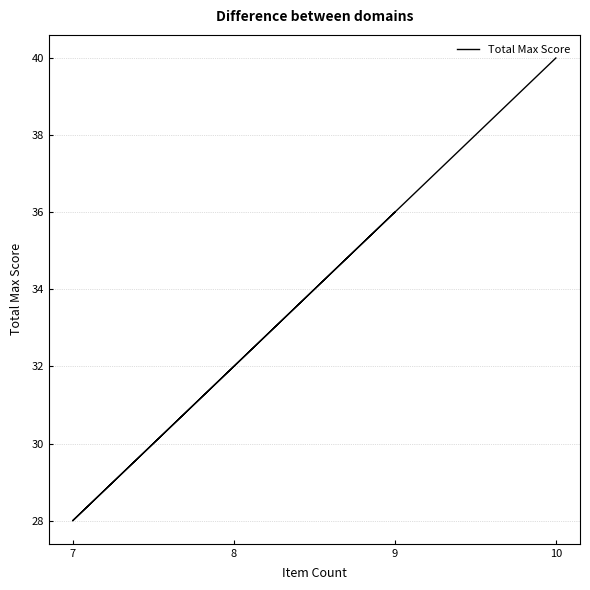

What is the value of the 2nd point from the left?

32